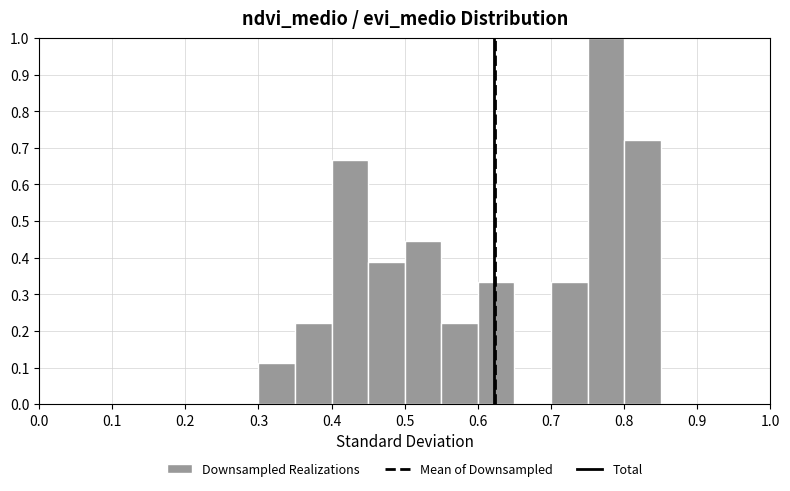

Reading left to right, transcribe this chart: for each bar, give the range it covers on the x-axis and its height. The values are not printed on the chart, so give them approximately, as read against the axis.

0.00 to 0.05: 0
0.05 to 0.10: 0
0.10 to 0.15: 0
0.15 to 0.20: 0
0.20 to 0.25: 0
0.25 to 0.30: 0
0.30 to 0.35: 0.11
0.35 to 0.40: 0.22
0.40 to 0.45: 0.67
0.45 to 0.50: 0.39
0.50 to 0.55: 0.44
0.55 to 0.60: 0.22
0.60 to 0.65: 0.33
0.65 to 0.70: 0
0.70 to 0.75: 0.33
0.75 to 0.80: 1.00
0.80 to 0.85: 0.72
0.85 to 0.90: 0
0.90 to 0.95: 0
0.95 to 1.00: 0